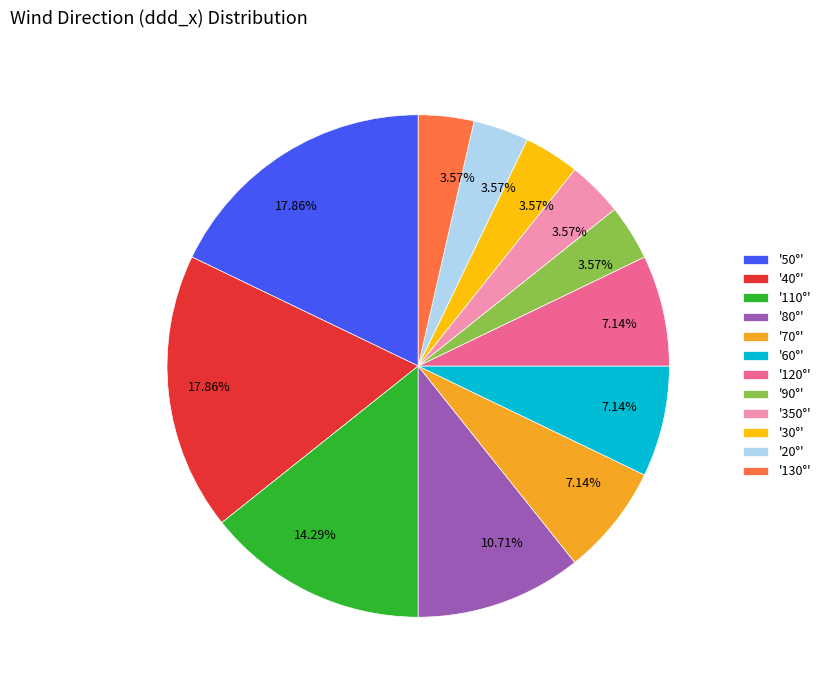

Does any single category account for the majority?

No